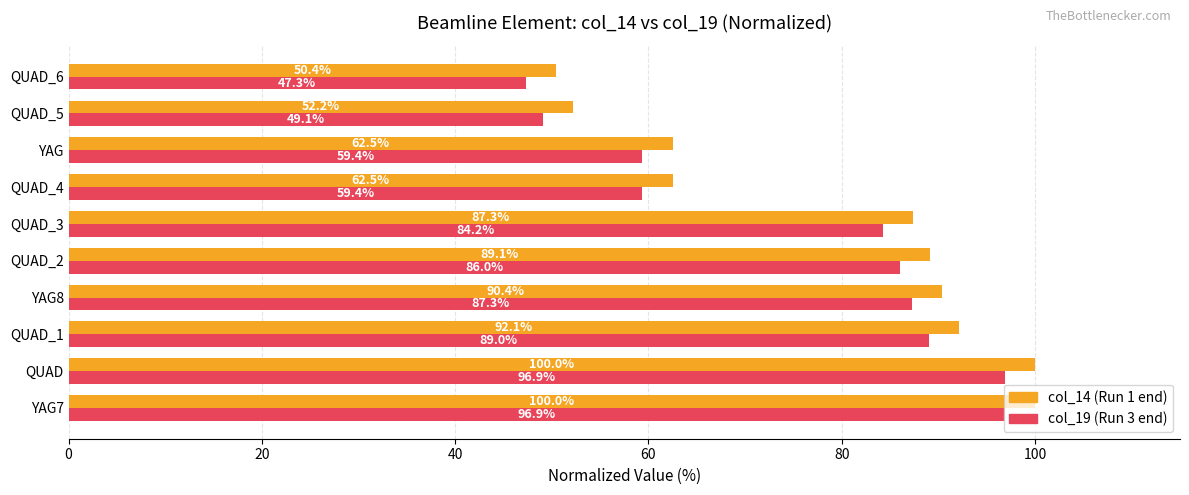

What is the spread (max minus min) of values at QUAD_1?

3.1